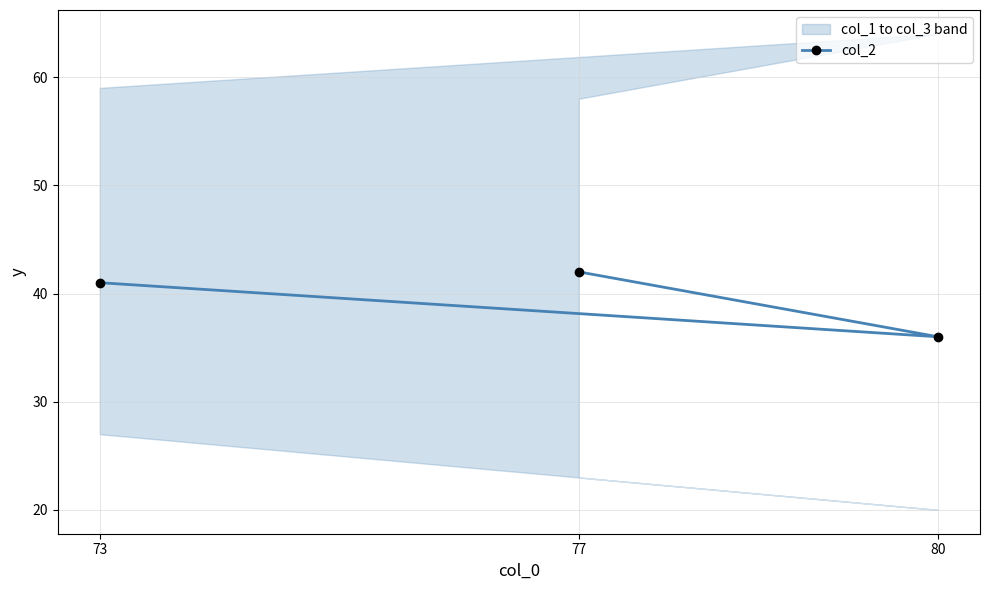

At which category does the chart reach its minimum across all series?

80